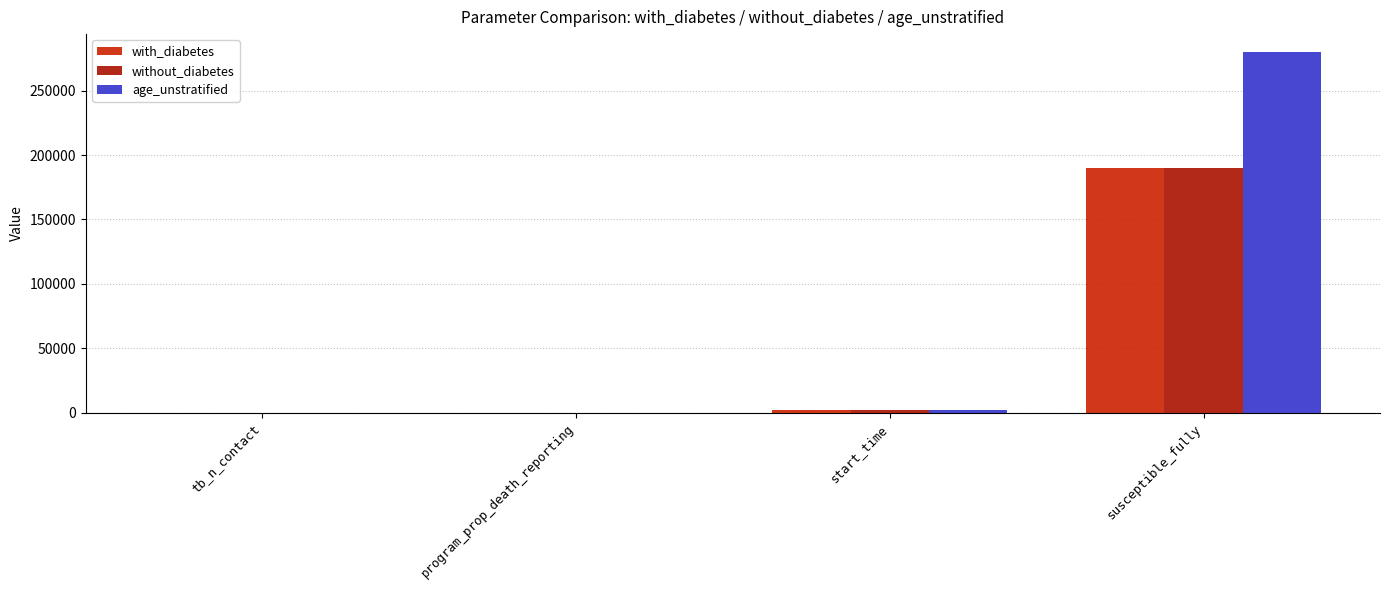

Which has a higher value, program_prop_death_reporting or susceptible_fully?

susceptible_fully